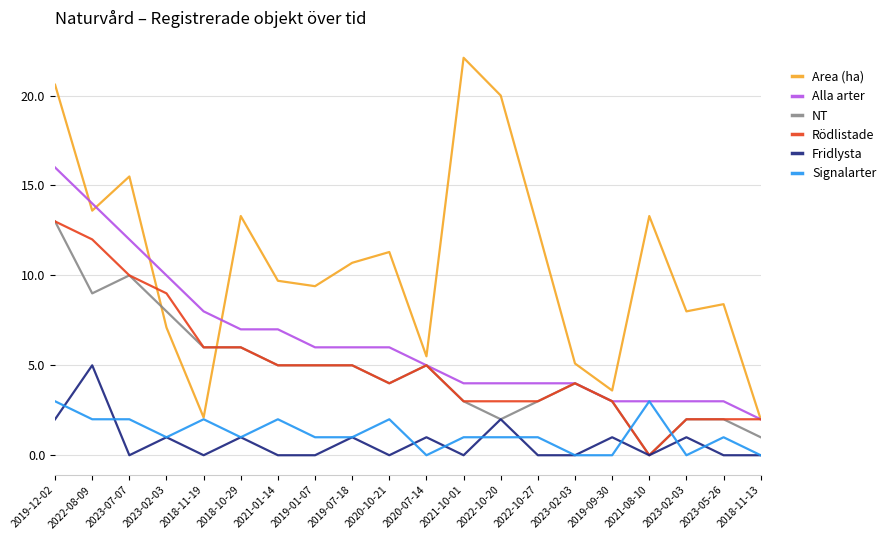

What are all the series names shown in the legend?

Area (ha), Alla arter, NT, Rödlistade, Fridlysta, Signalarter